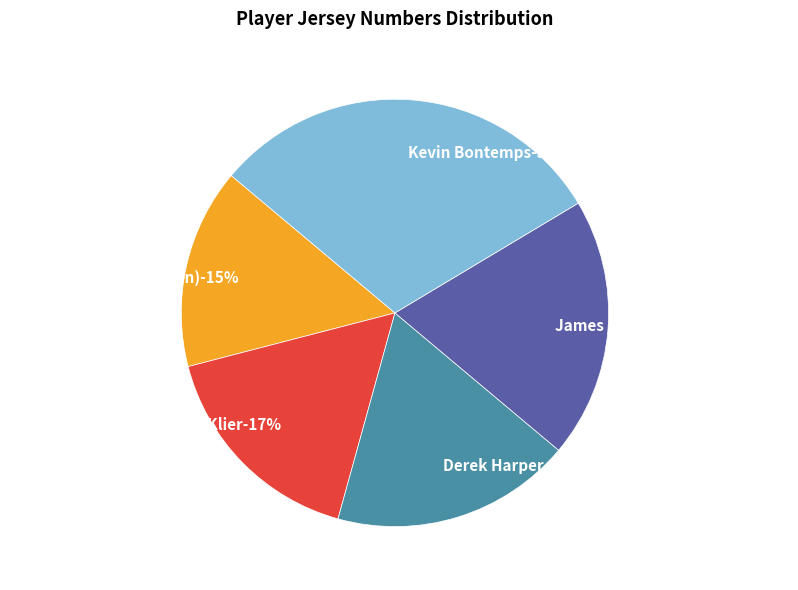

Rank the categories by value from lowest to highest.

Craig Tucker (co-captain), Dan Klier, Derek Harper, James Griffin (co-captain), Kevin Bontemps